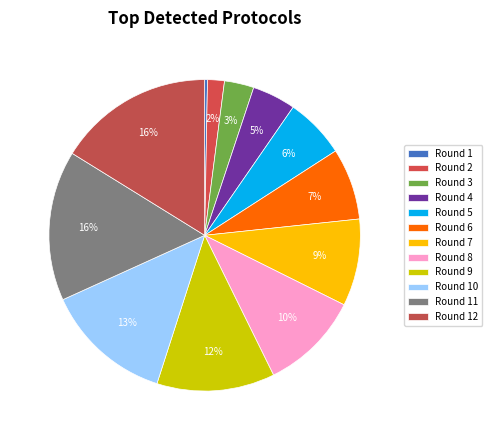

What portion of the pie excludes Round 12?

83.8%